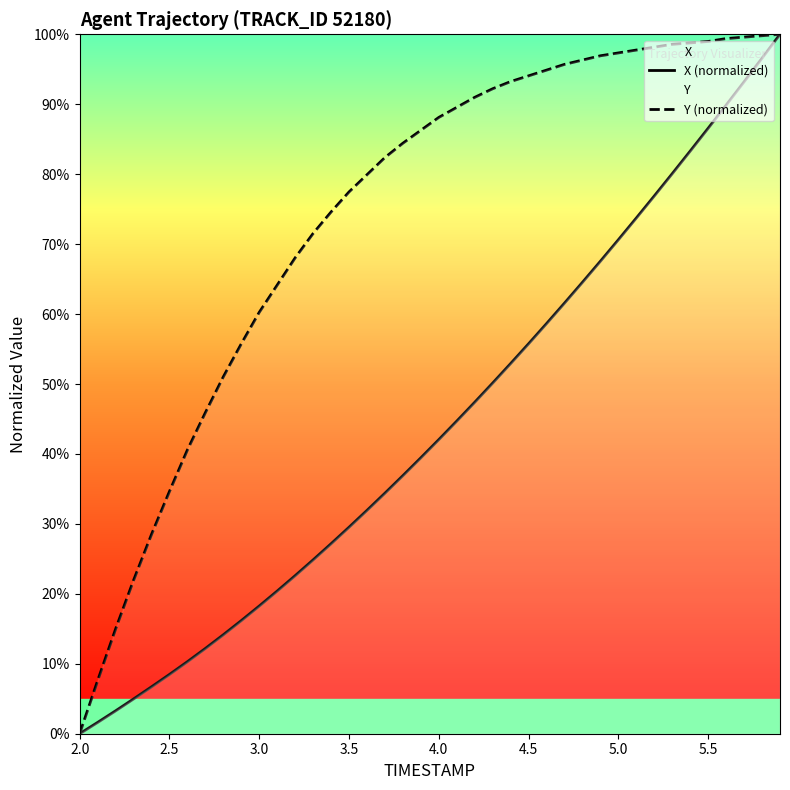

Which series has the largest total across all categories?

Y (normalized)